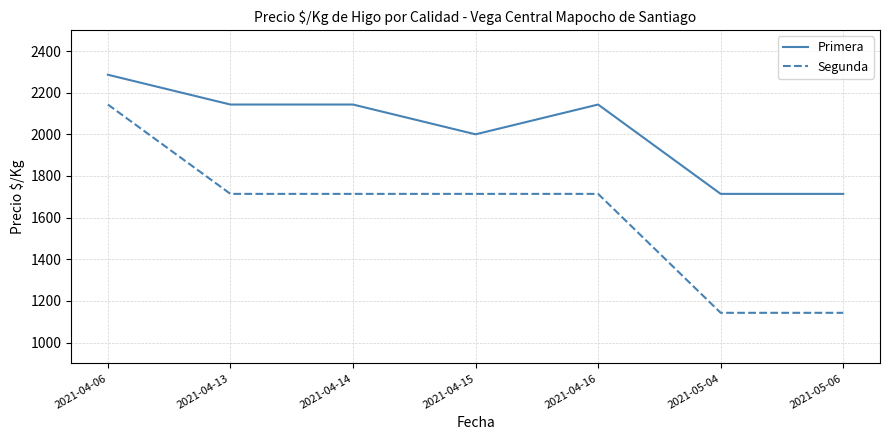

True or false: Segunda and Primera cross at least once.

False